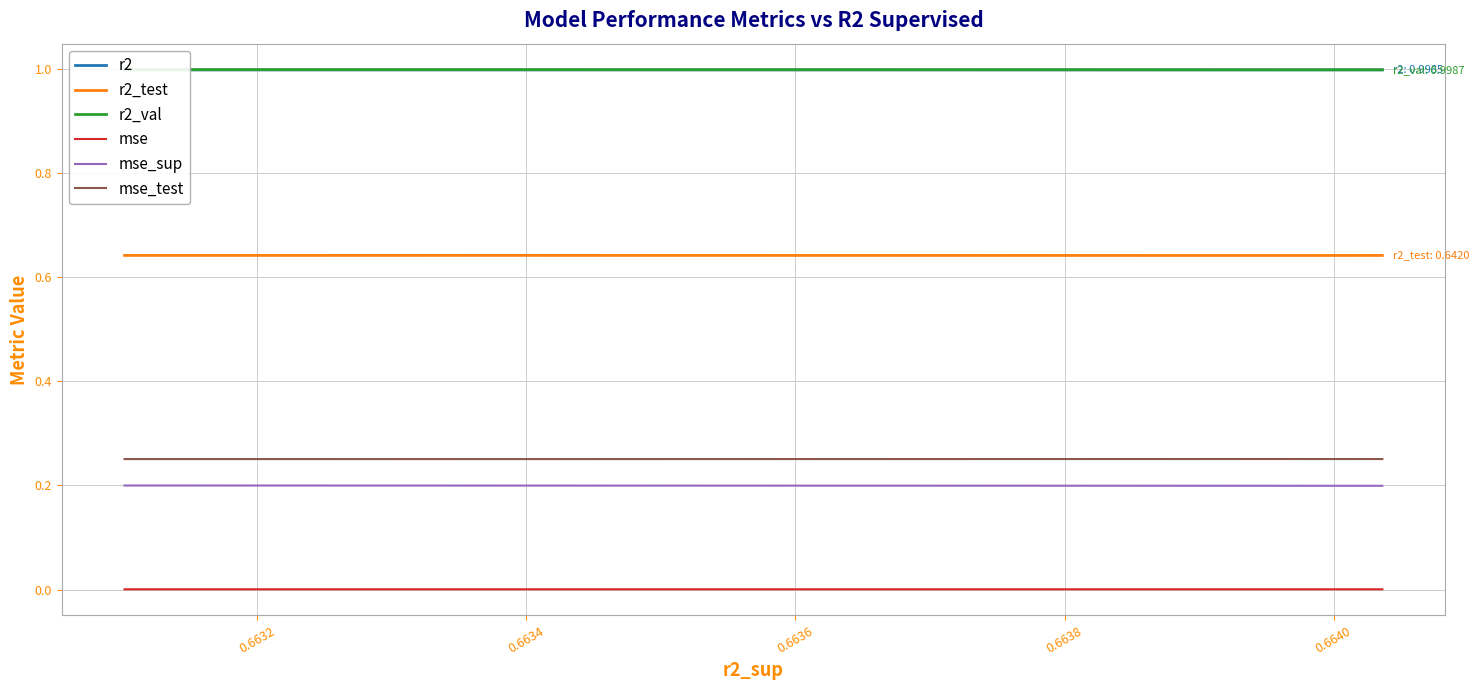

What is the label of the 9th point from the right?

0.6632